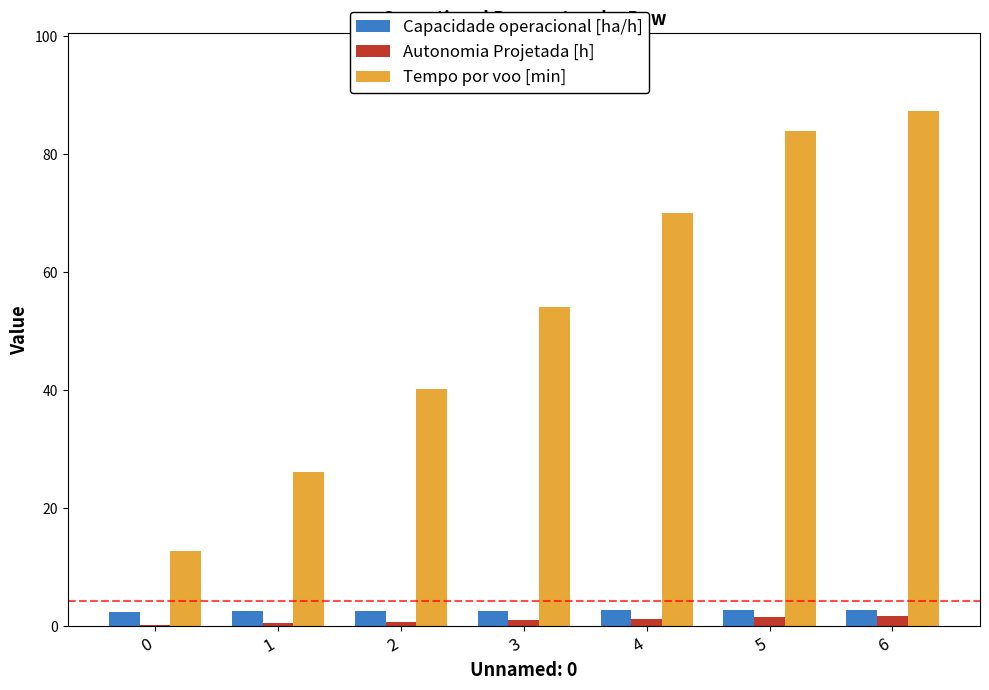

Is the value of Capacidade operacional [ha/h] at 2 greater than the value of Autonomia Projetada [h] at 0?

Yes